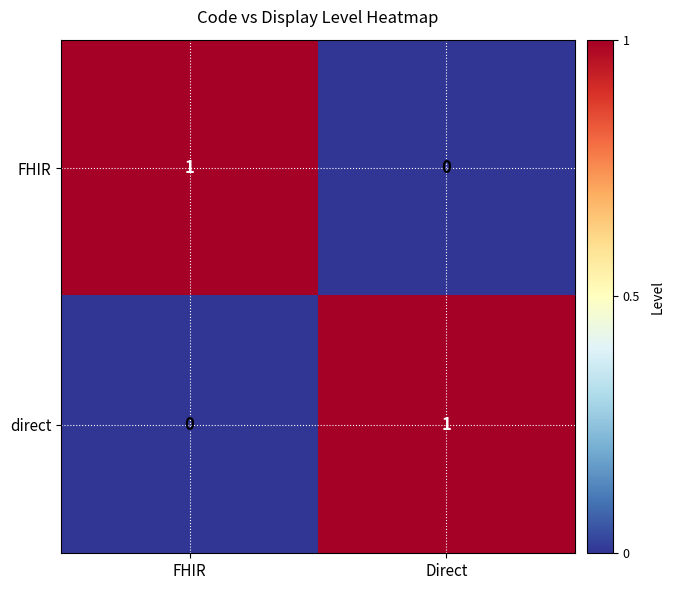

Rank the series at Direct from lowest to highest value.

FHIR, direct